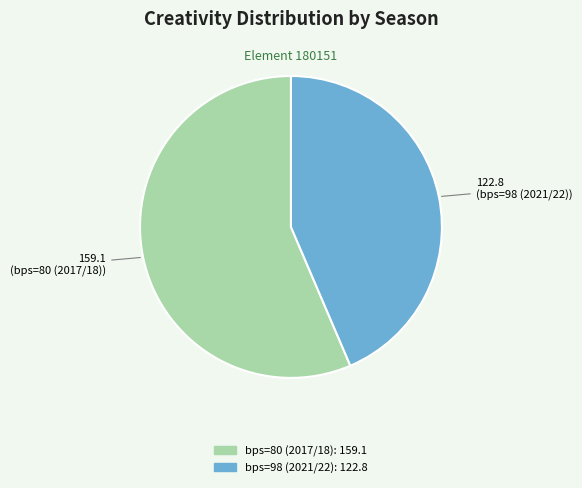

Is there any slice that represents more than half of the pie?

Yes